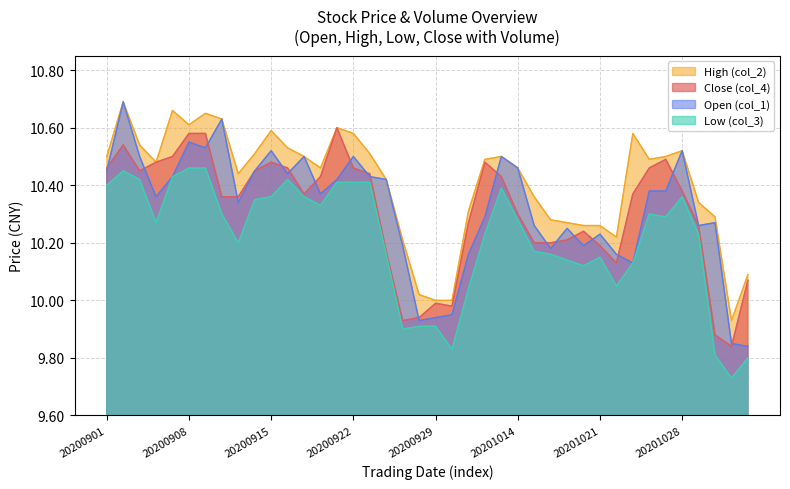

Reading left to right, transcribe all the data shown in this chart.

Open (col_1): 10.4	10.7	10.5	10.4	10.4	10.6	10.5	10.6	10.3	10.4	10.5	10.4	10.5	10.4	10.4	10.5	10.4	10.4	10.2	9.9	9.9	9.9	10.2	10.3	10.5	10.5	10.3	10.2	10.2	10.2	10.2	10.2	10.1	10.4	10.4	10.5	10.3	10.3	9.8	9.8
Close (col_4): 10.5	10.5	10.4	10.5	10.5	10.6	10.6	10.4	10.4	10.4	10.5	10.5	10.4	10.4	10.6	10.5	10.4	10.2	9.9	9.9	10.0	10.0	10.3	10.5	10.4	10.3	10.2	10.2	10.2	10.2	10.2	10.1	10.4	10.5	10.5	10.4	10.3	9.9	9.8	10.1
High (col_2): 10.5	10.7	10.5	10.5	10.7	10.6	10.7	10.6	10.4	10.5	10.6	10.5	10.5	10.5	10.6	10.6	10.5	10.4	10.2	10.0	10.0	10.0	10.3	10.5	10.5	10.5	10.4	10.3	10.3	10.3	10.3	10.2	10.6	10.5	10.5	10.5	10.3	10.3	9.9	10.1
Low (col_3): 10.4	10.4	10.4	10.3	10.4	10.5	10.5	10.3	10.2	10.3	10.4	10.4	10.4	10.3	10.4	10.4	10.4	10.2	9.9	9.9	9.9	9.8	10.0	10.2	10.4	10.3	10.2	10.2	10.1	10.1	10.2	10.1	10.1	10.3	10.3	10.4	10.2	9.8	9.7	9.8